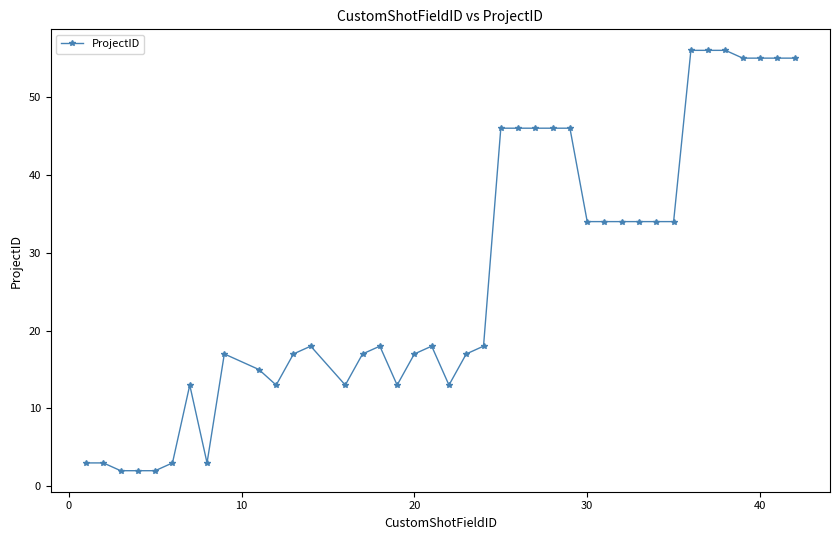

What is the maximum value shown in the chart?

56